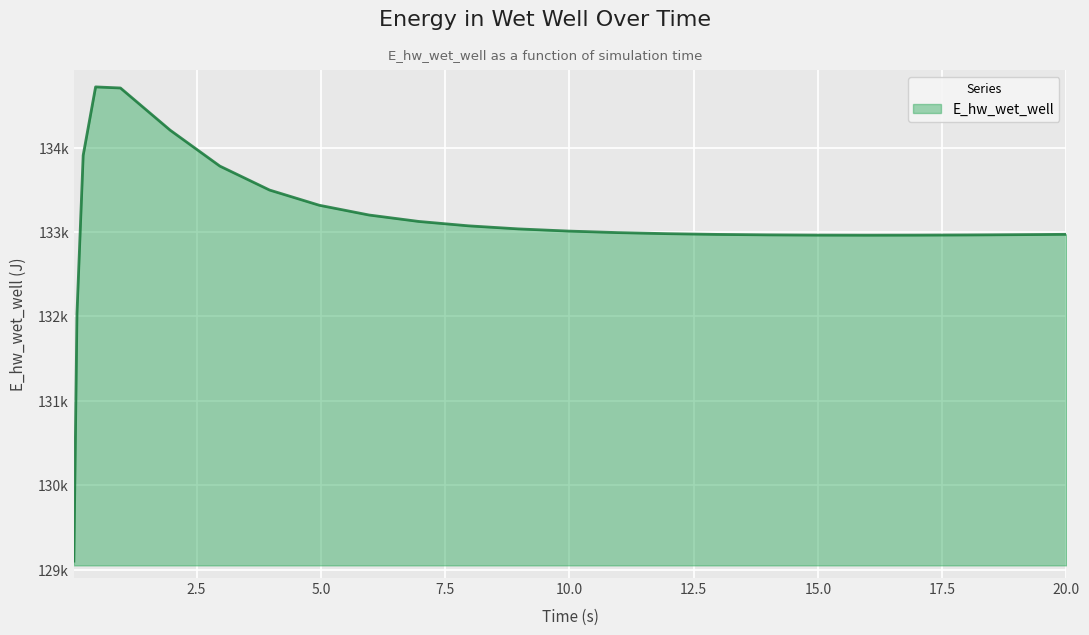

What is the label of the 1st point from the right?

20.0